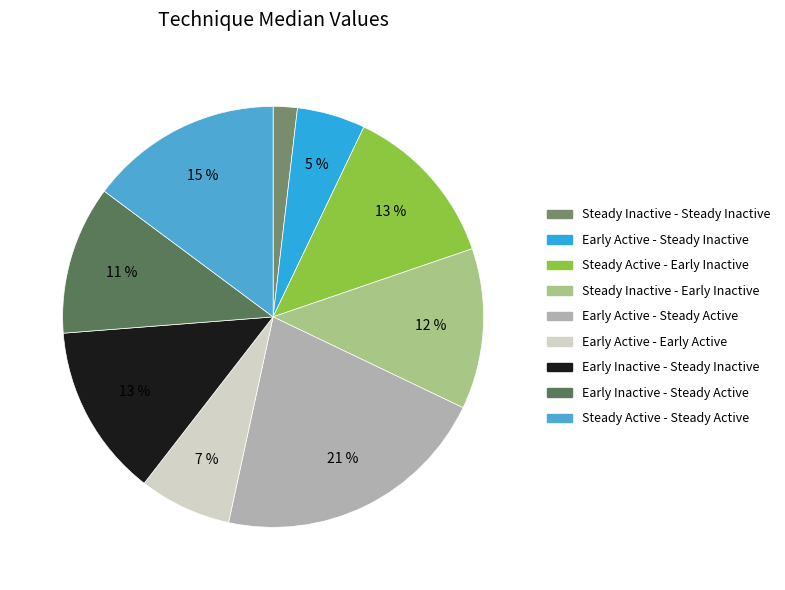

How many slices are in this pie chart?

9